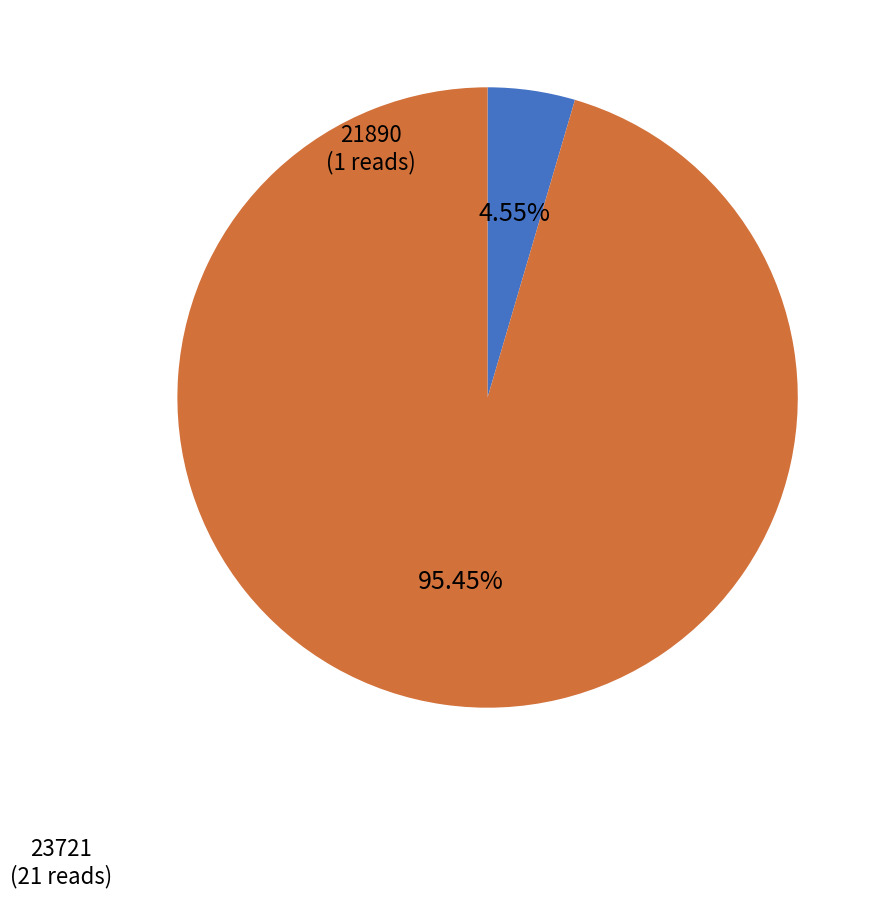

Is there a majority slice in this chart?

Yes